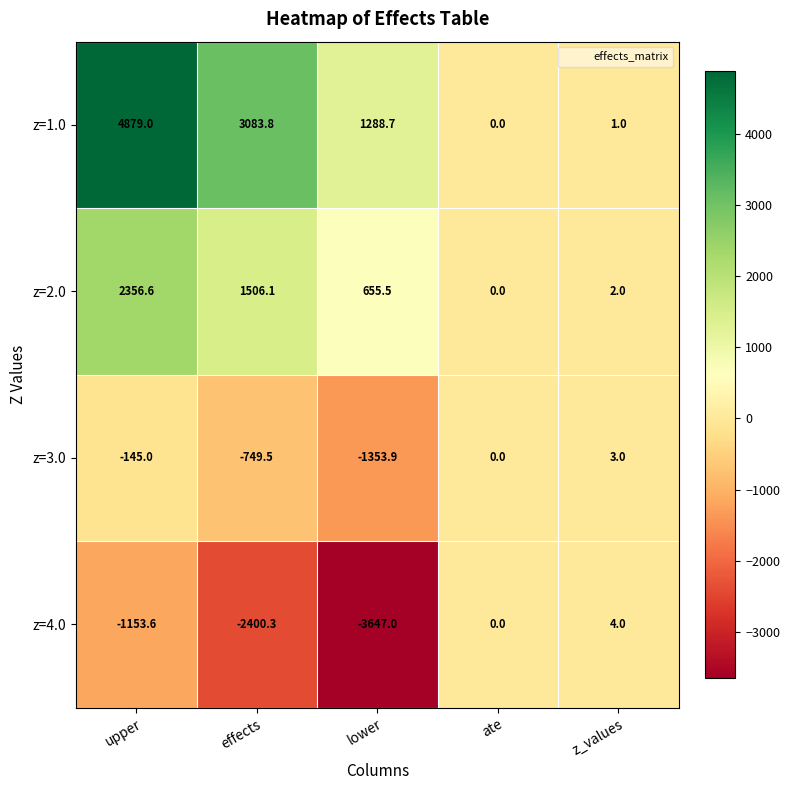

How many categories are shown in the chart?

5